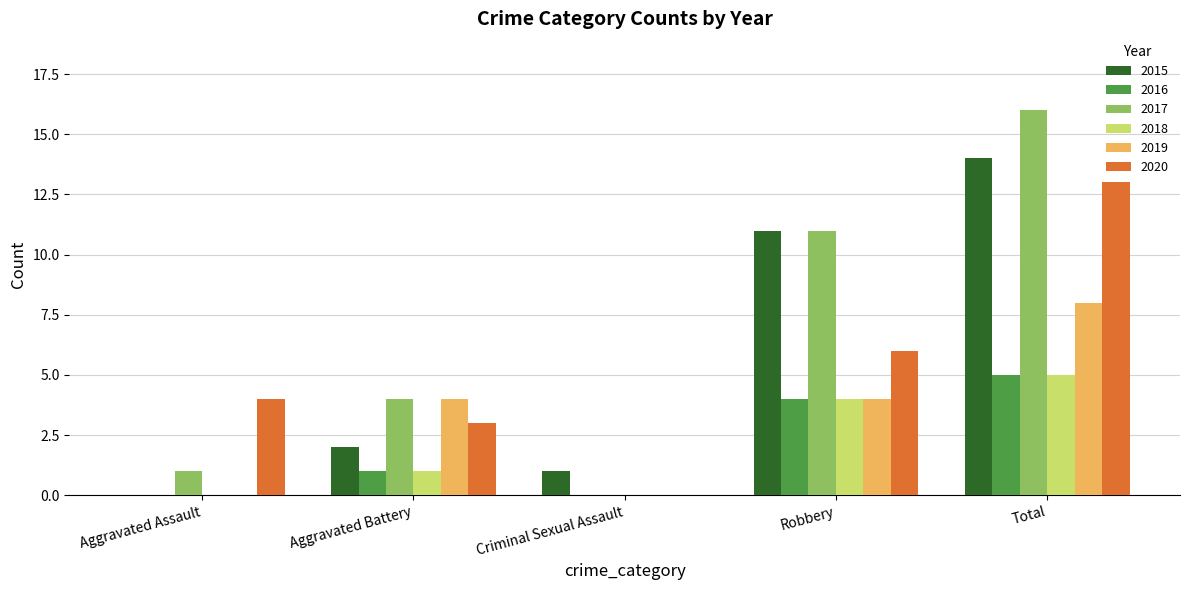

Count the number of categories in the chart.

5